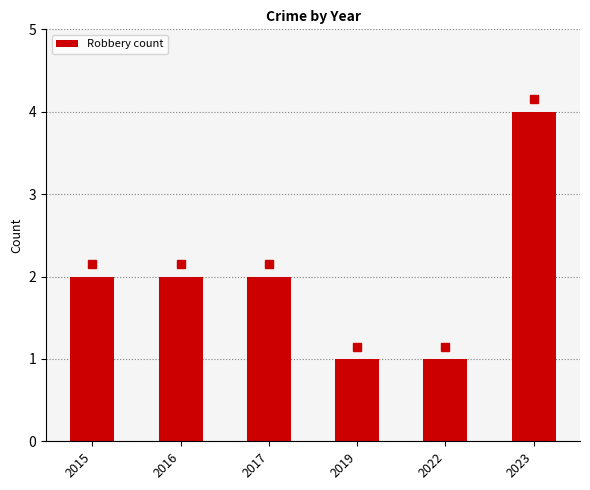

Is it true that the value at 2022 is 0?

False